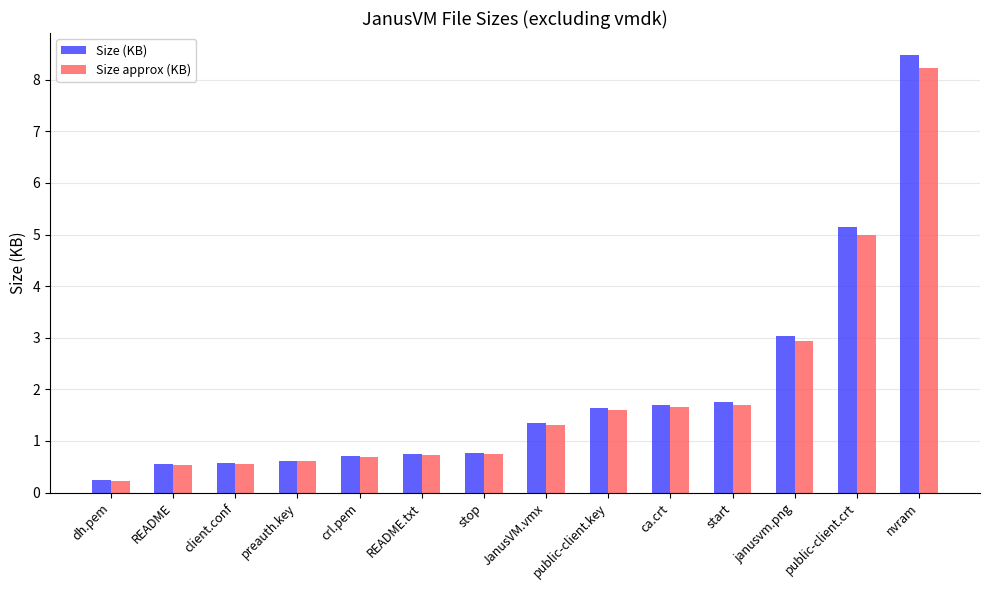

What is the difference between the maximum and second lowest values in the Size (KB) series?

7.9